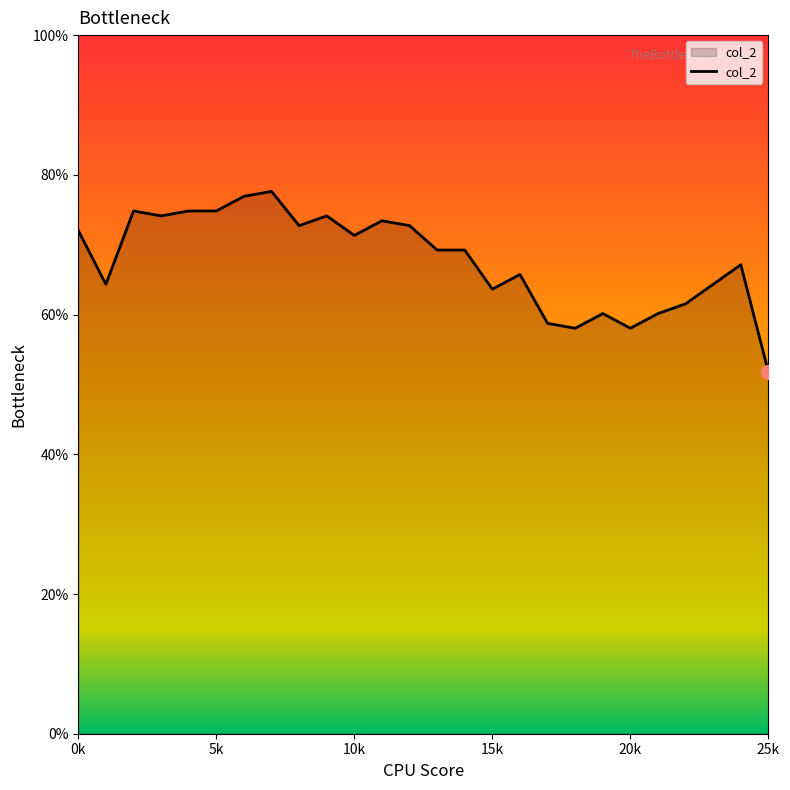

Does the chart display data point markers on the line(s)?

No